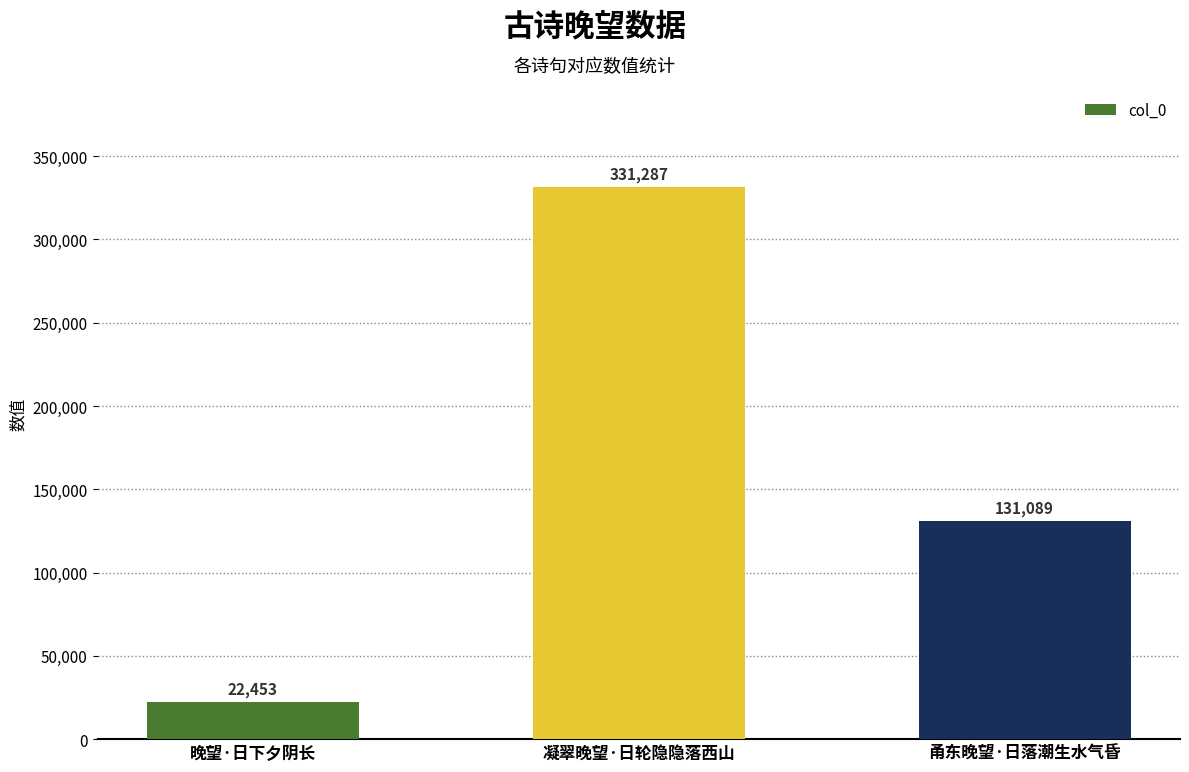

What is the average value?

161610